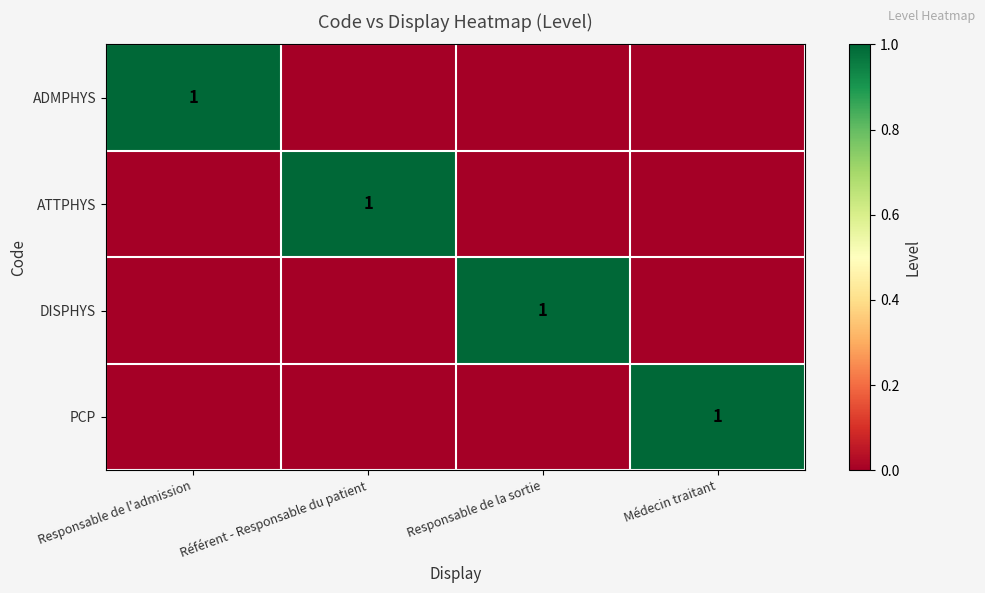

Is it true that ADMPHYS equals 1 at Responsable de l'admission?

True